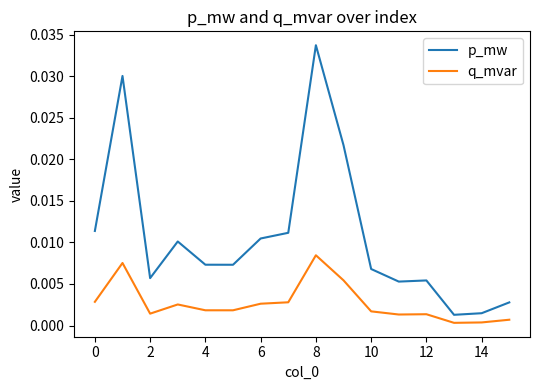

How many lines are shown in the chart?

2